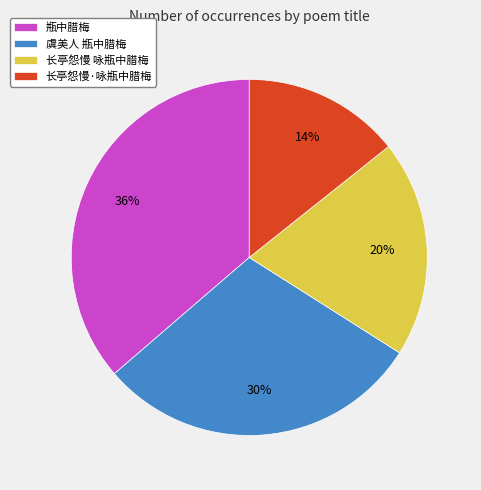

Which category has the smallest portion of the pie?

长亭怨慢·咏瓶中腊梅